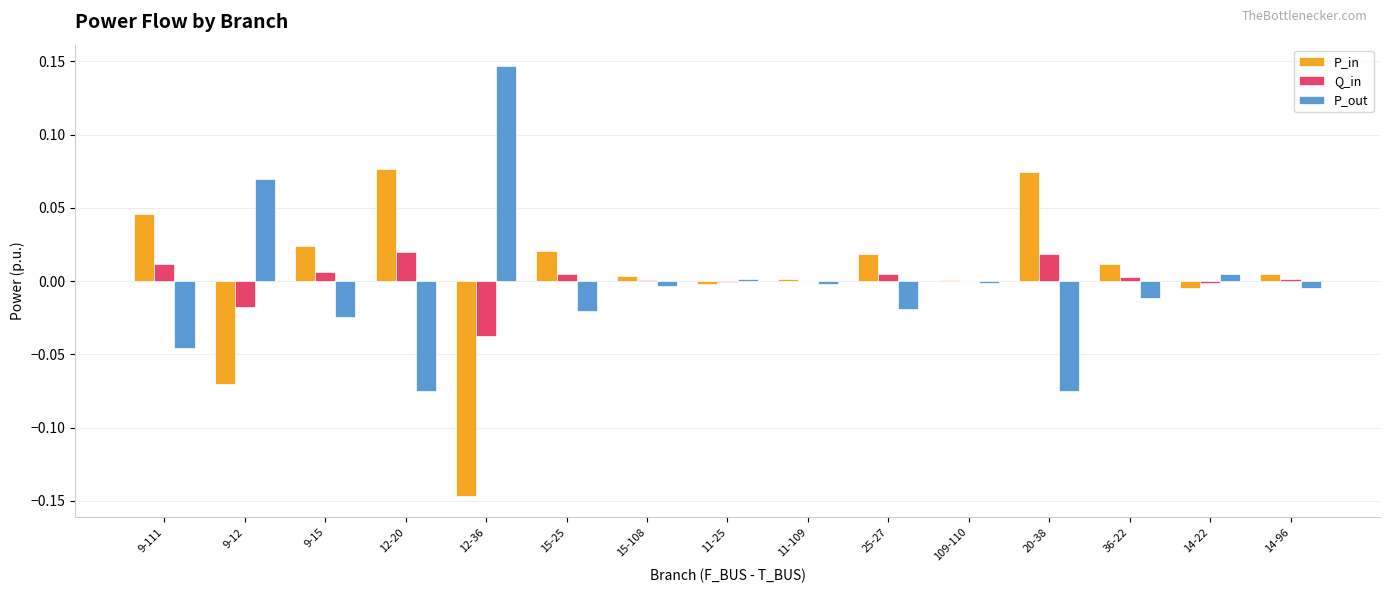

The Q_in series shows 0.0 at 20-38. True or false?

True